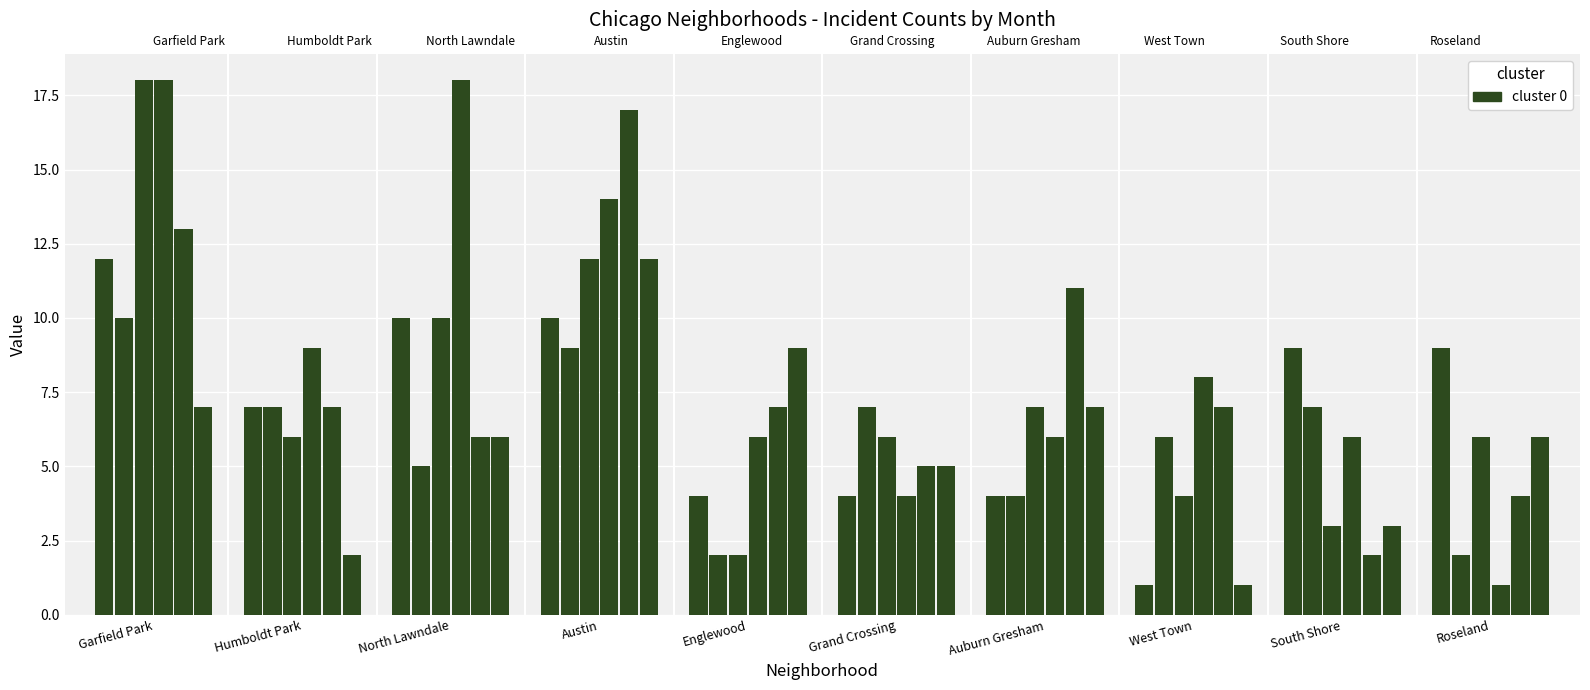

Between Garfield Park and Englewood, which series saw the biggest shift?

September 2021